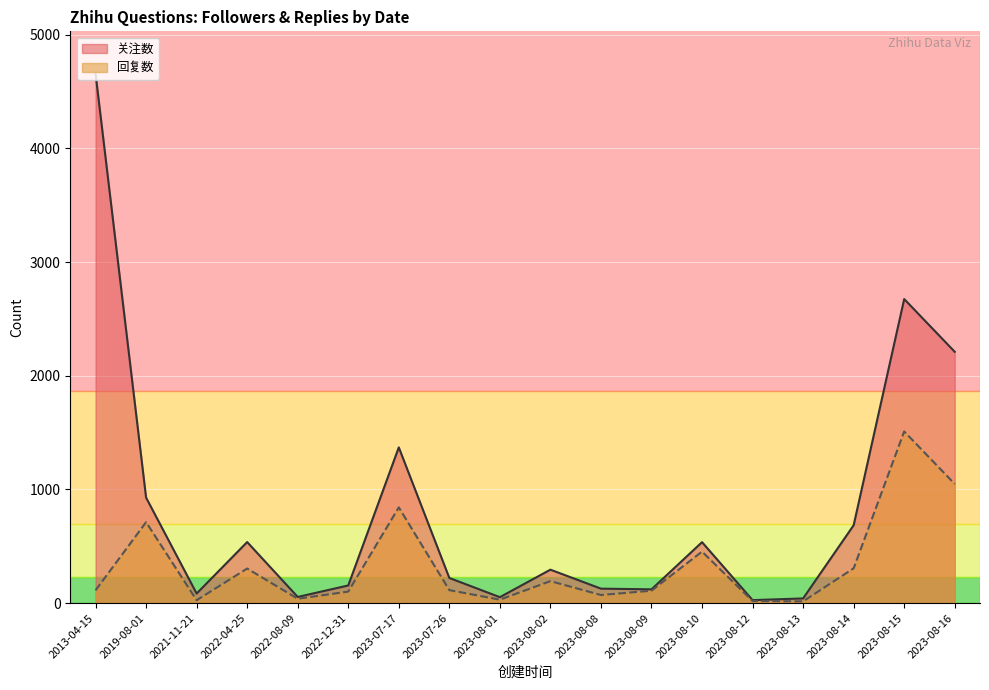

Rank the series by their maximum value, from highest to lowest.

关注数, 回复数